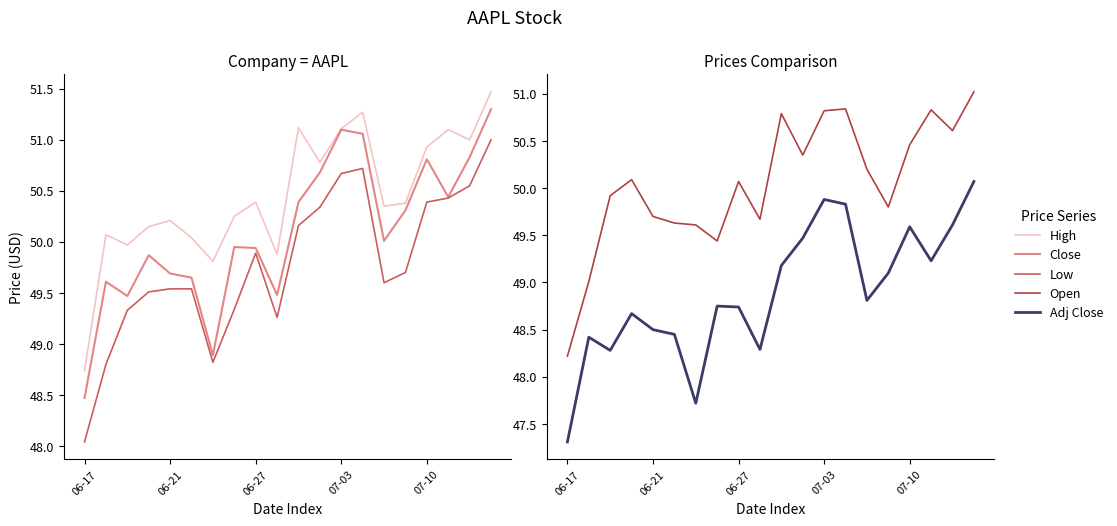

True or false: High has more than 2 interior local peaks.

True